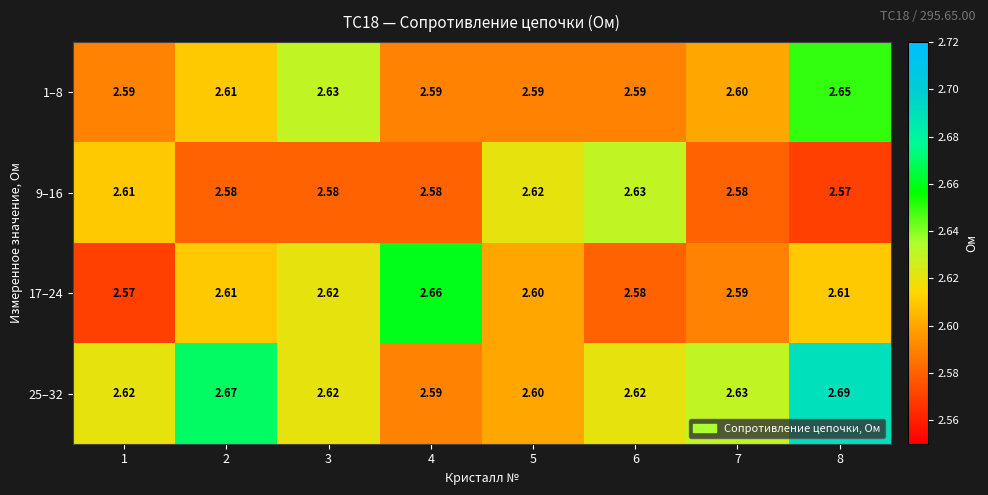

Reading left to right, extract all data points from this chart.

1–8: 1=2.6	2=2.6	3=2.6	4=2.6	5=2.6	6=2.6	7=2.6	8=2.6
9–16: 1=2.6	2=2.6	3=2.6	4=2.6	5=2.6	6=2.6	7=2.6	8=2.6
17–24: 1=2.6	2=2.6	3=2.6	4=2.7	5=2.6	6=2.6	7=2.6	8=2.6
25–32: 1=2.6	2=2.7	3=2.6	4=2.6	5=2.6	6=2.6	7=2.6	8=2.7